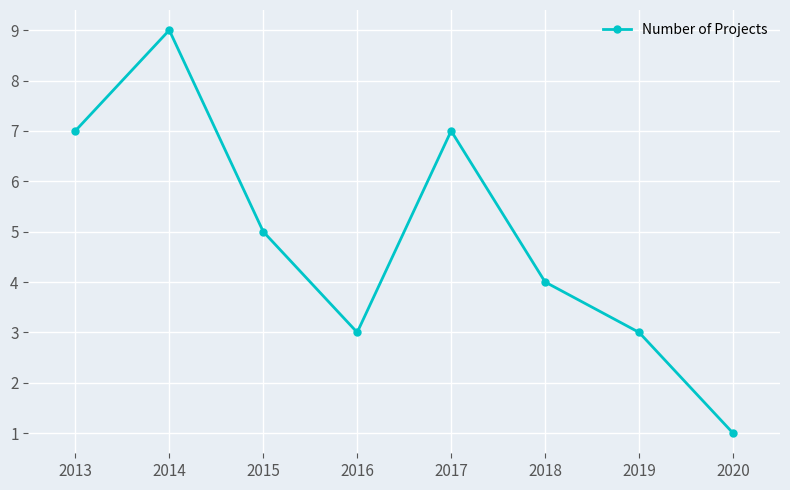

Does the chart display data point markers on the line(s)?

Yes